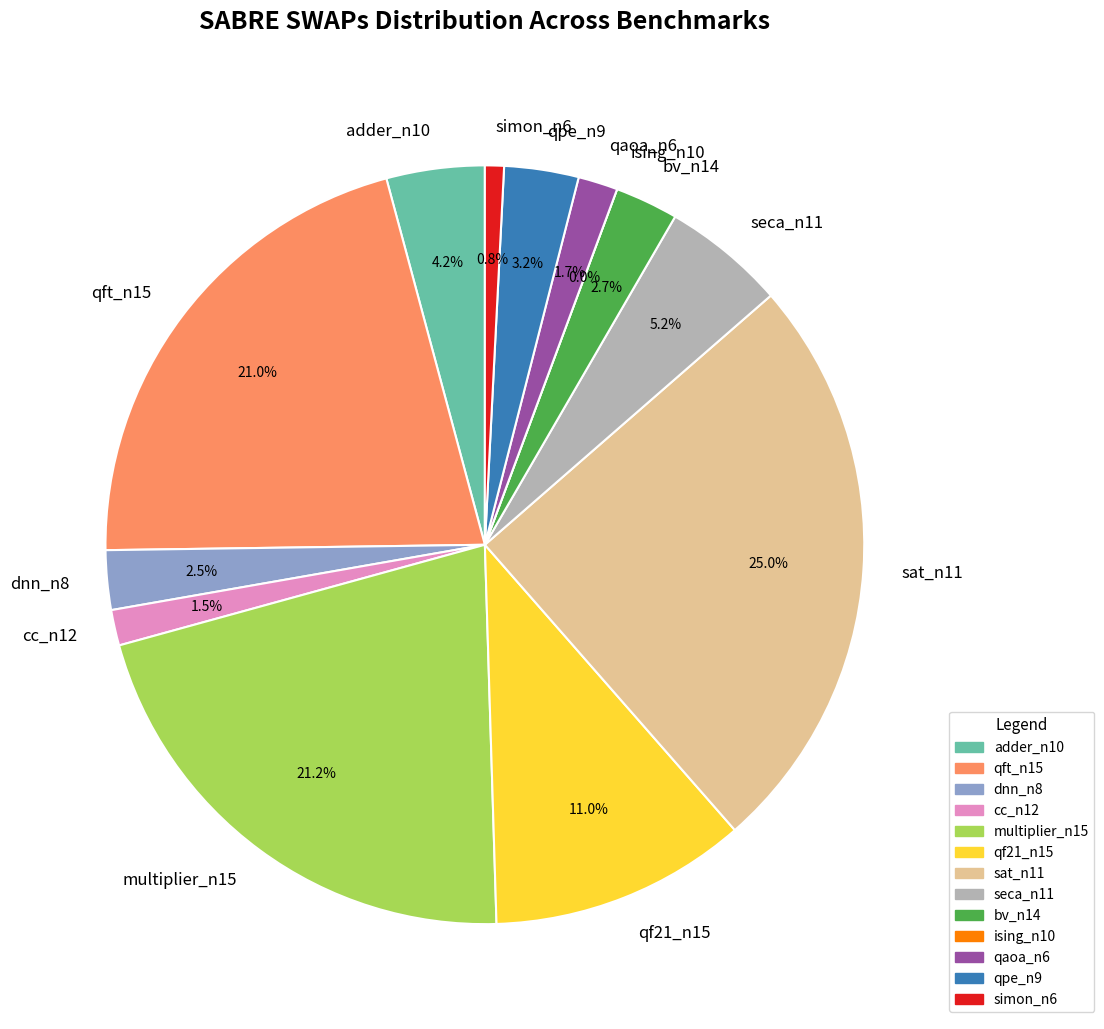

Is there any slice that represents more than half of the pie?

No